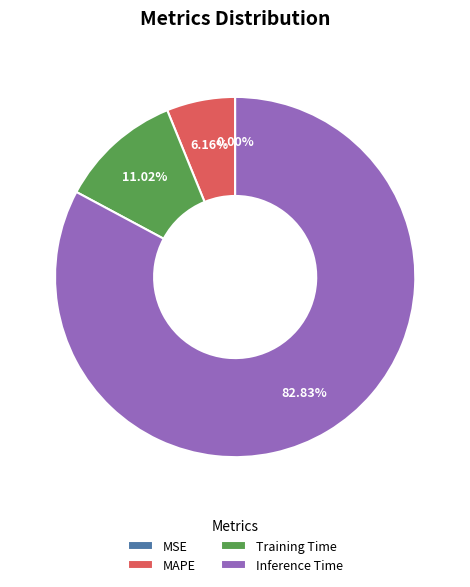

Is Inference Time the majority of the pie?

Yes